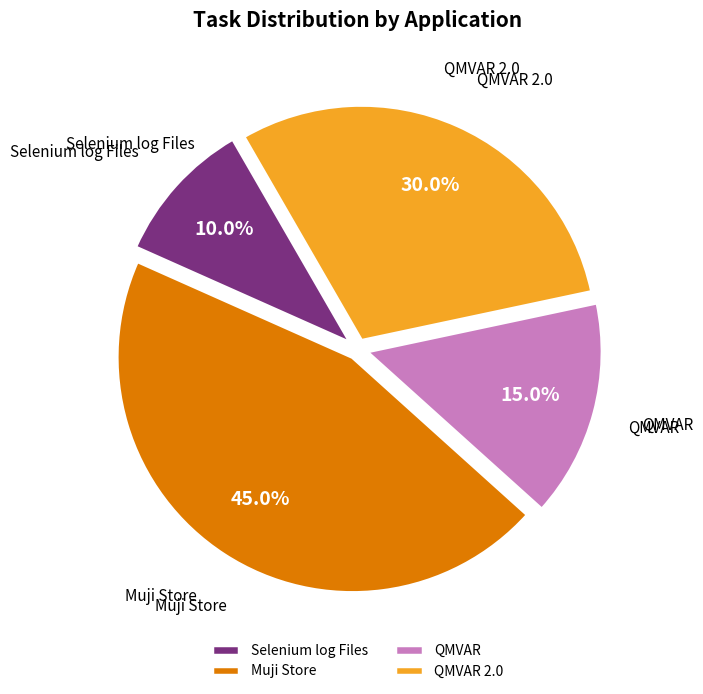

True or false: QMVAR 2.0 accounts for 1% of the total.

False